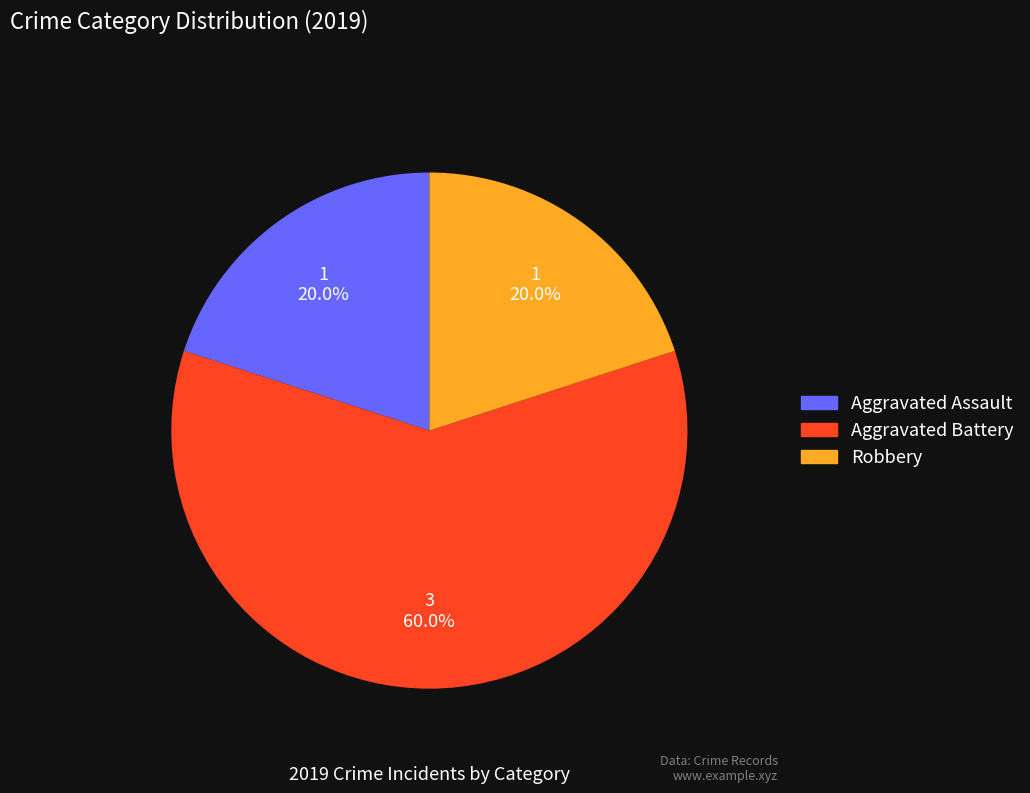

Approximately how many times larger is the value at Aggravated Assault compared to Aggravated Battery?

0.3